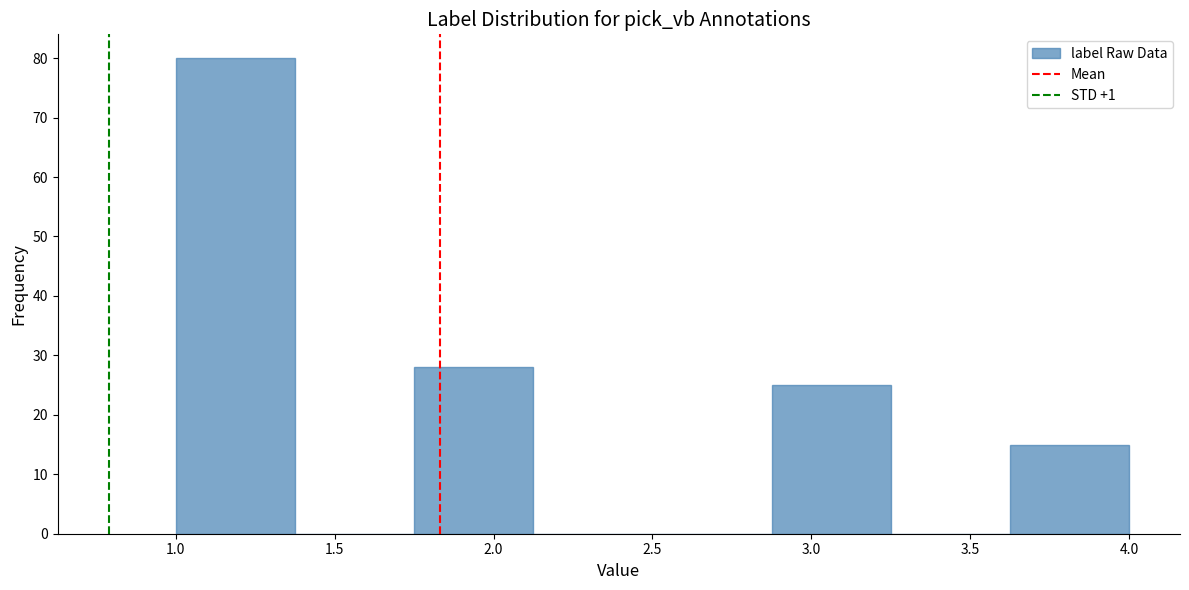

Reading left to right, transcribe this chart: for each bar, give the range it covers on the x-axis and its height. Neither the bar edges nor the heights are printed on the chart, so give them approximately, as read against the axes.

1.000 to 1.375: 80
1.375 to 1.750: 0
1.750 to 2.125: 28
2.125 to 2.500: 0
2.500 to 2.875: 0
2.875 to 3.250: 25
3.250 to 3.625: 0
3.625 to 4.000: 15